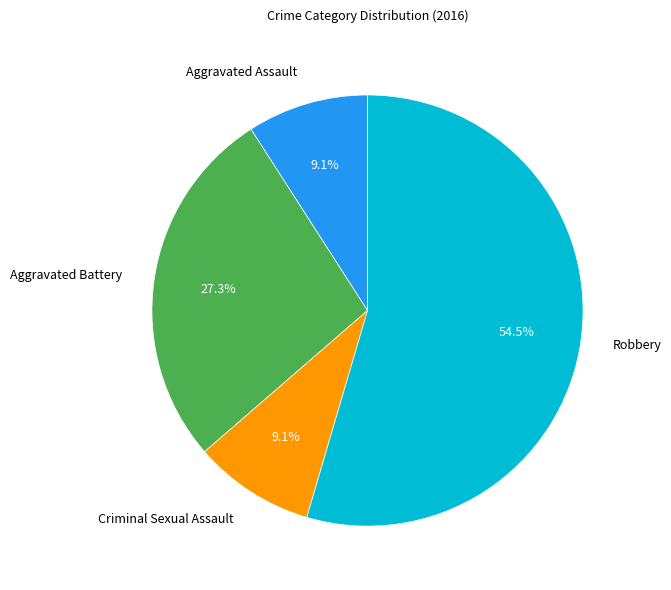

How many segments does this pie chart have?

4